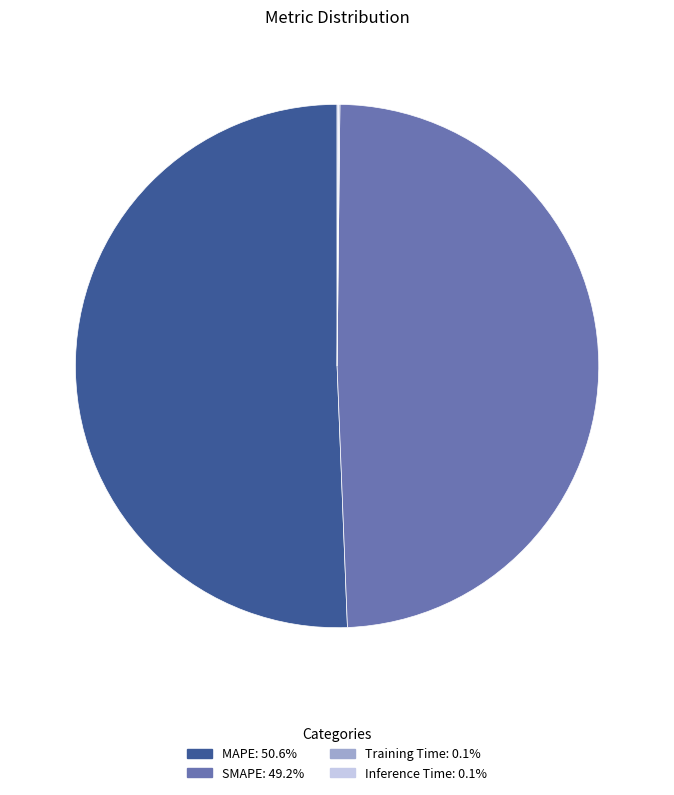

True or false: SMAPE accounts for 49% of the total.

True